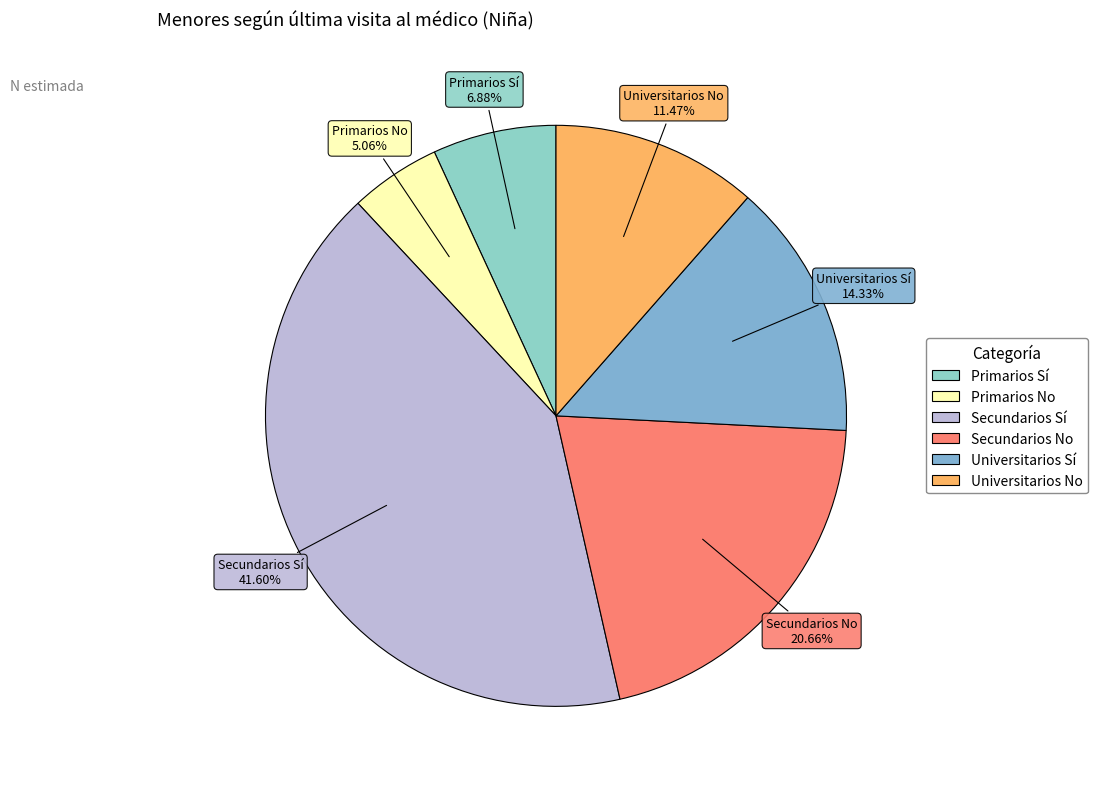

Rank the categories by value from lowest to highest.

Primarios No, Primarios Sí, Universitarios No, Universitarios Sí, Secundarios No, Secundarios Sí